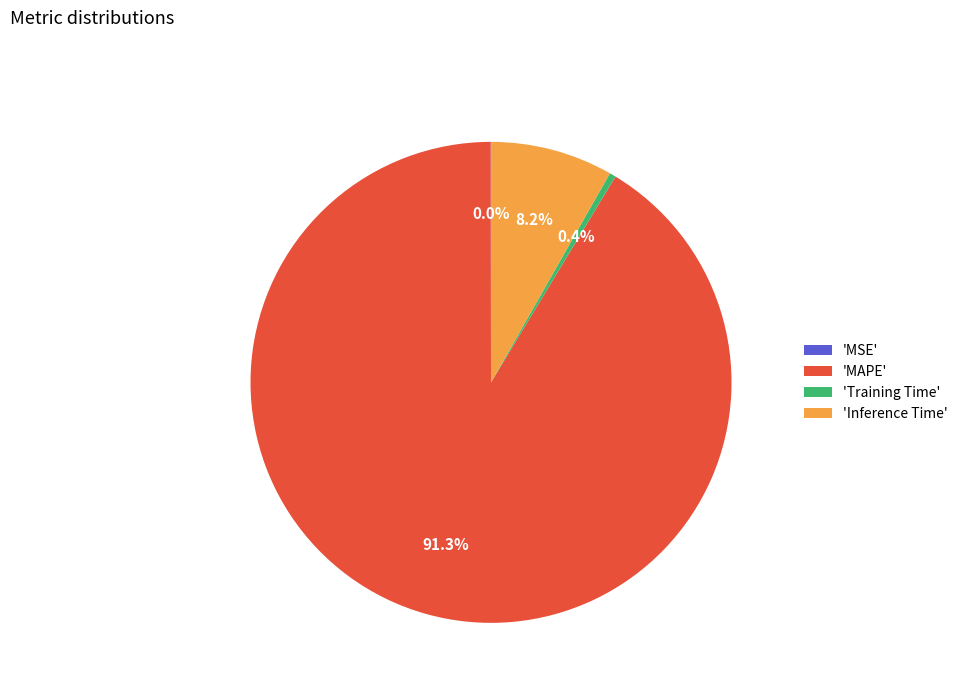

What is the largest slice in the pie chart?

'MAPE'